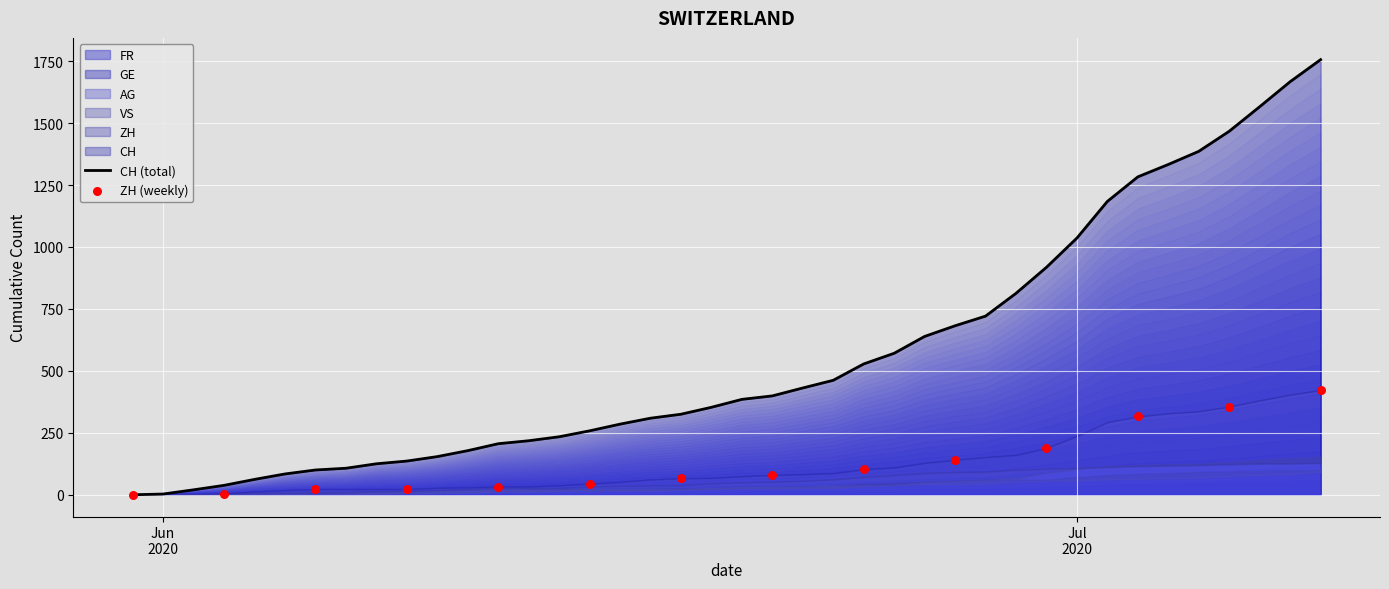

At how many categories does at least one series exceed 726?

11